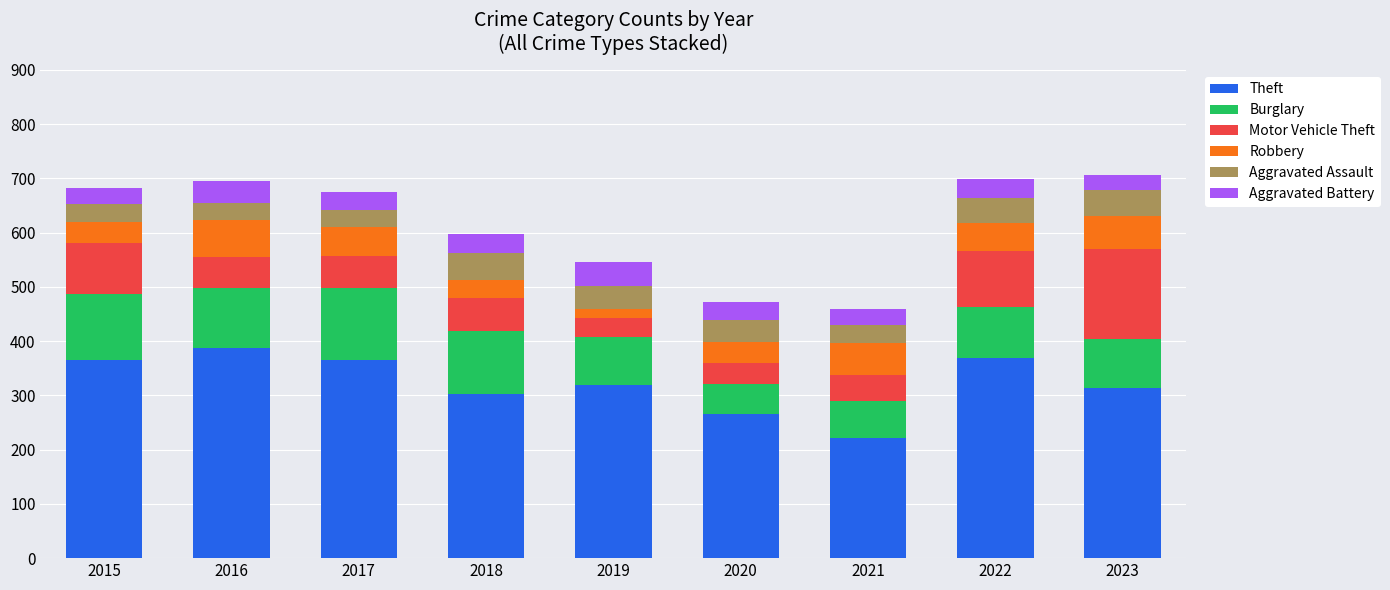

What is the minimum value for Theft?

222